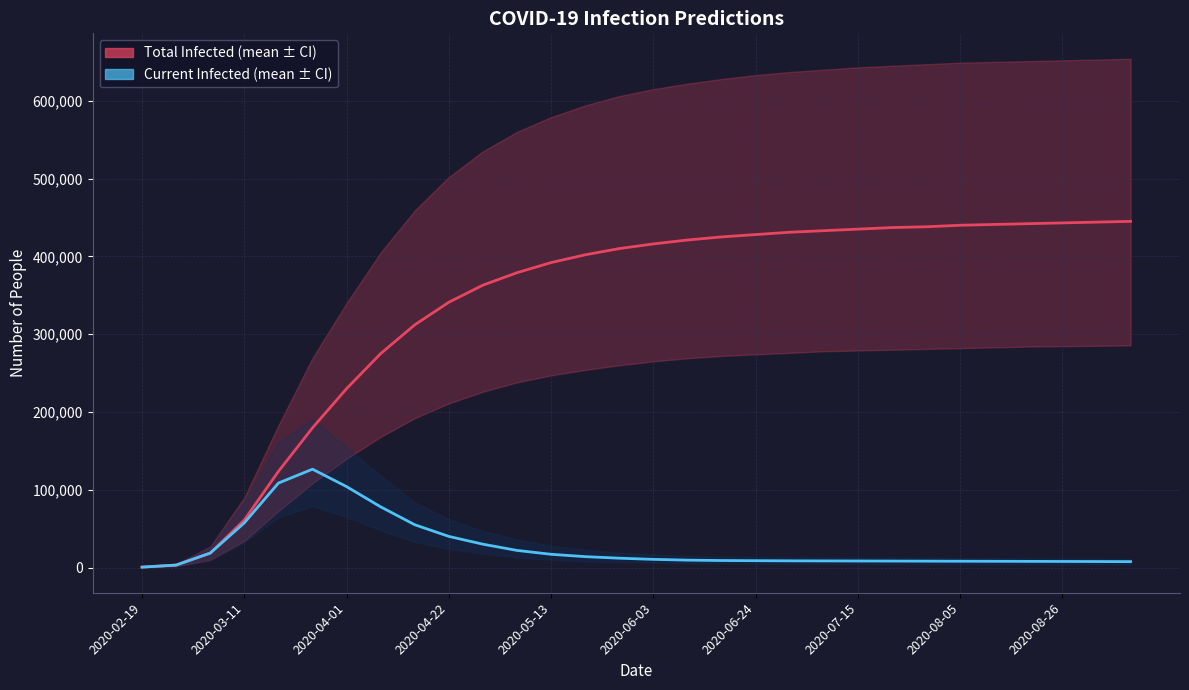

Rank the categories by predicted_total_infected_mean value from highest to lowest.

29, 28, 27, 26, 25, 24, 23, 22, 21, 20, 19, 18, 17, 16, 15, 14, 13, 12, 11, 10, 2020-08-26, 2020-08-05, 2020-07-15, 2020-06-24, 2020-06-03, 2020-05-13, 2020-04-22, 2020-04-01, 2020-03-11, 2020-02-19